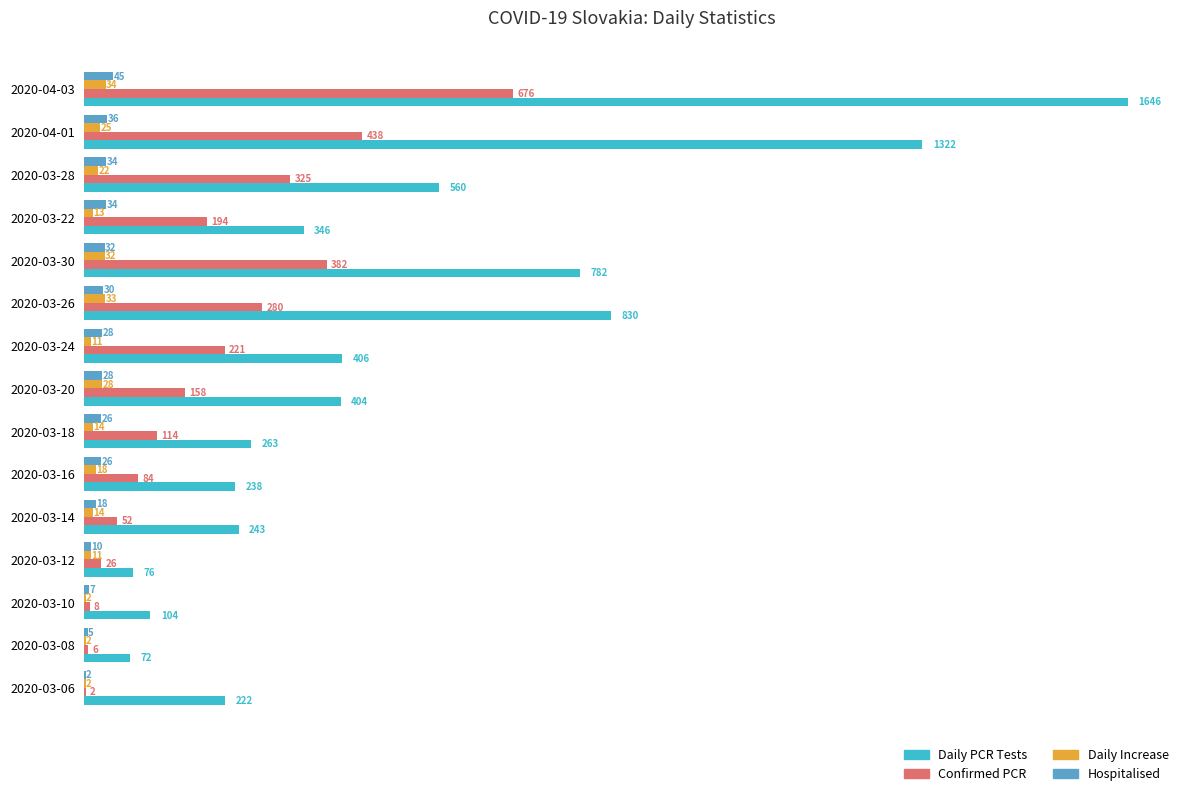

Which category has the highest value across all series?

2020-04-03